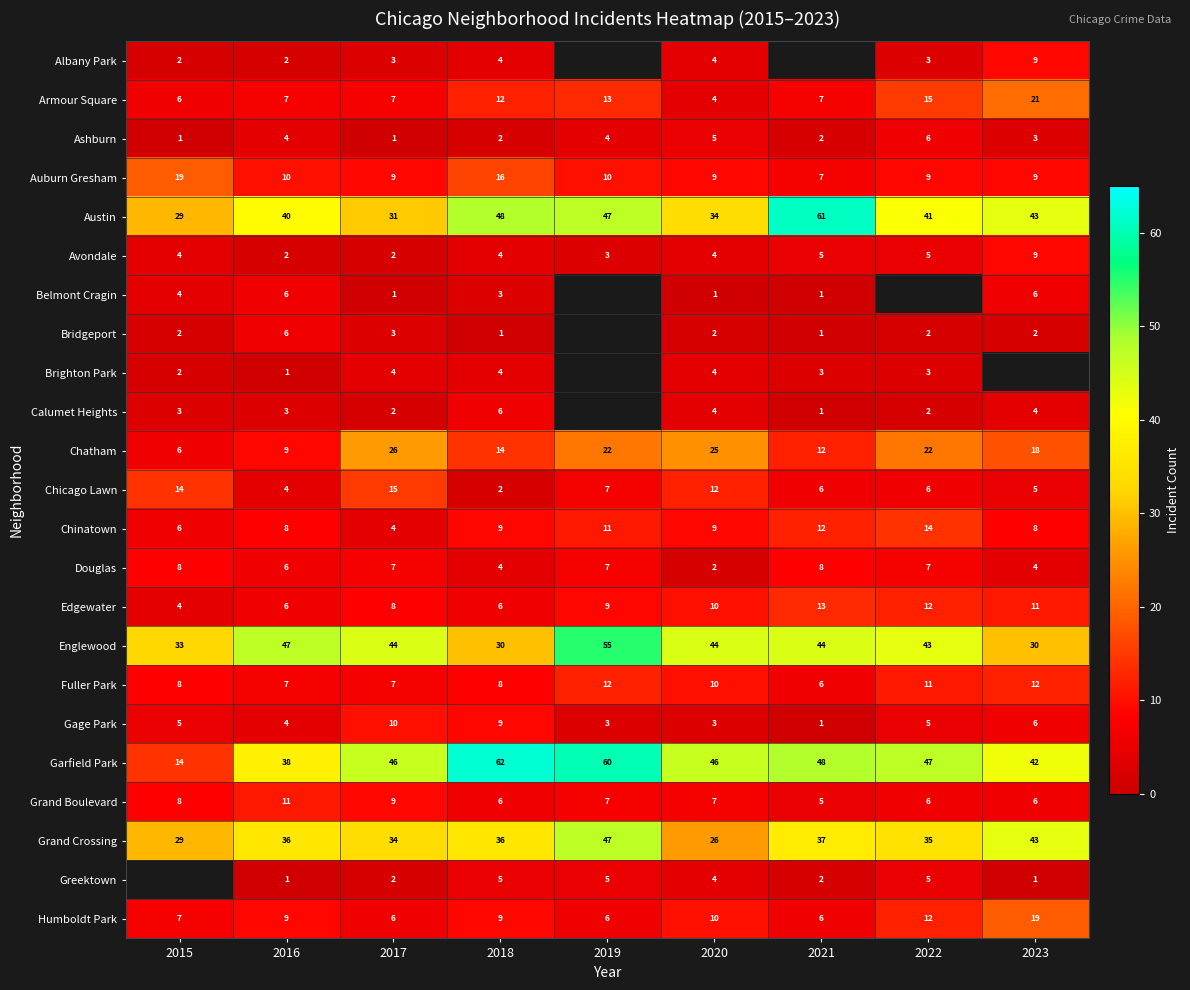

The value of Fuller Park at 2018 is 4.3. True or false?

False